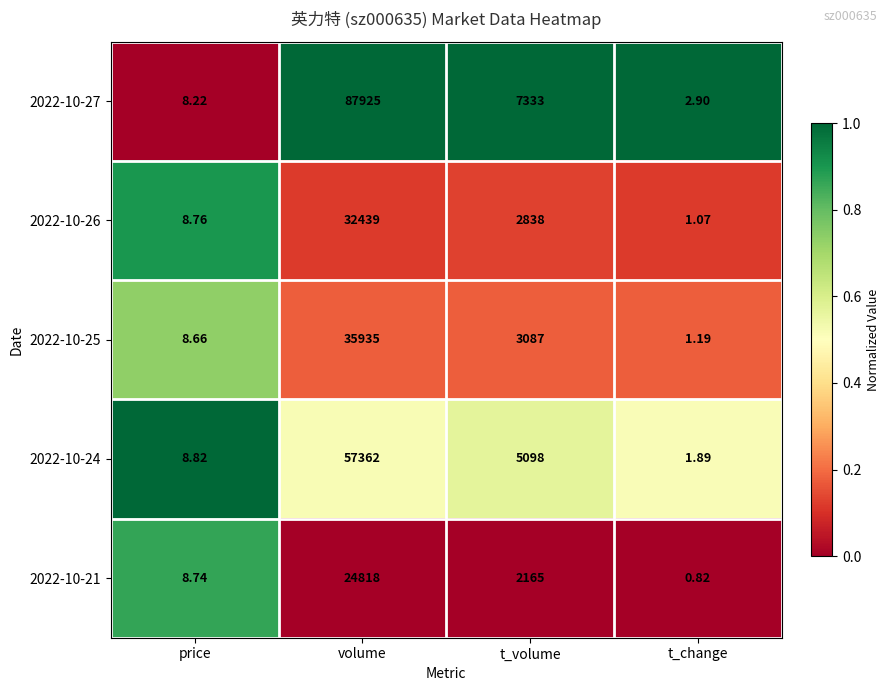

What is the difference between the highest and lowest values at t_volume?

5168.0